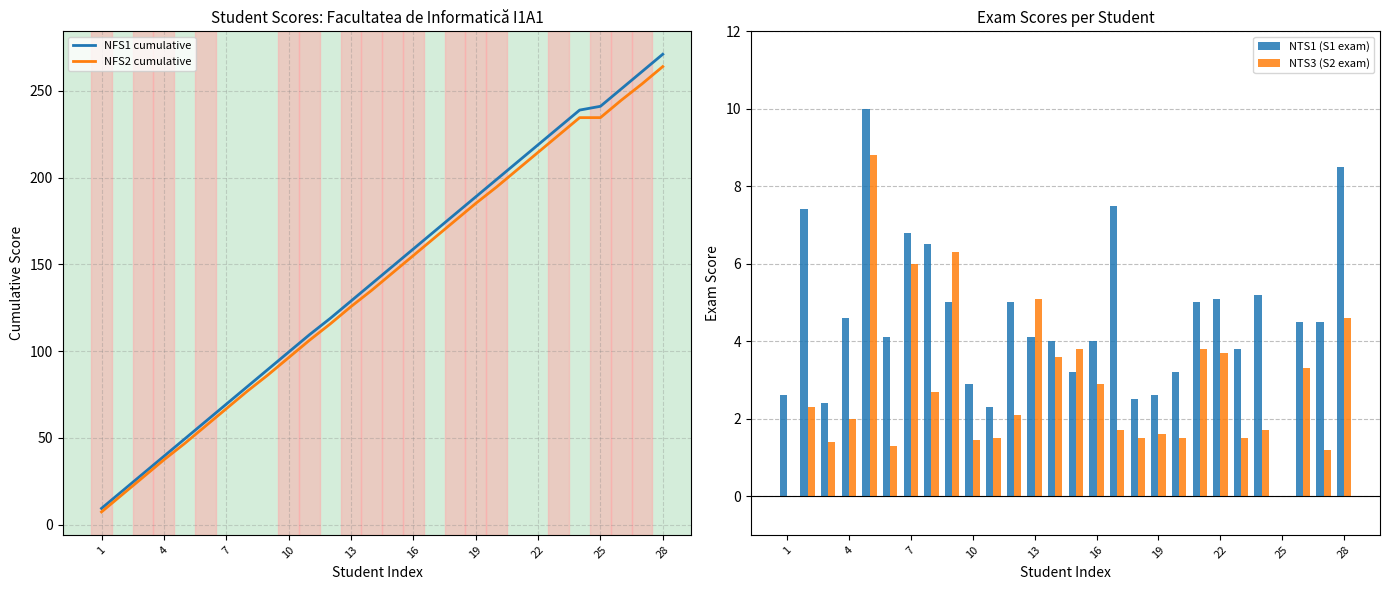

What is the minimum value for NFS2 cumulative?

7.4